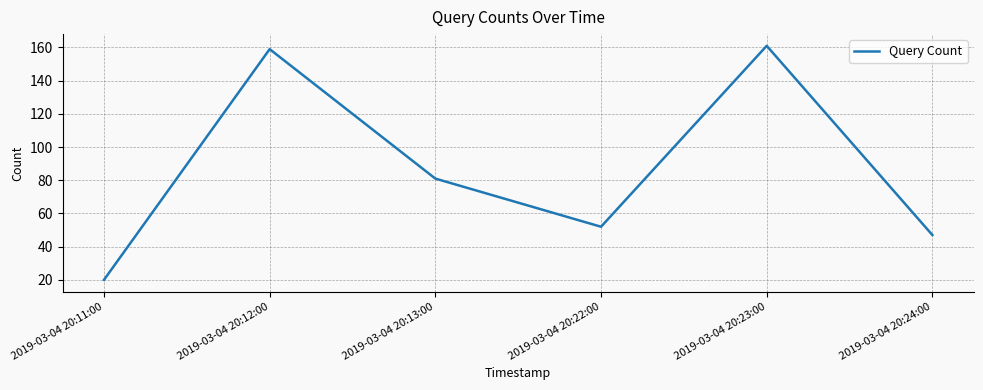

Reading right to left, transcribe all the data shown in this chart.

2019-03-04 20:24:00=47	2019-03-04 20:23:00=161	2019-03-04 20:22:00=52	2019-03-04 20:13:00=81	2019-03-04 20:12:00=159	2019-03-04 20:11:00=20